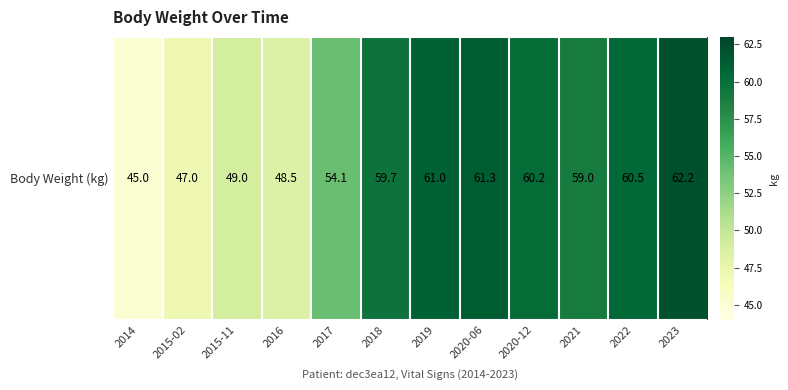

True or false: the data shows 23.7 at 2021.

False